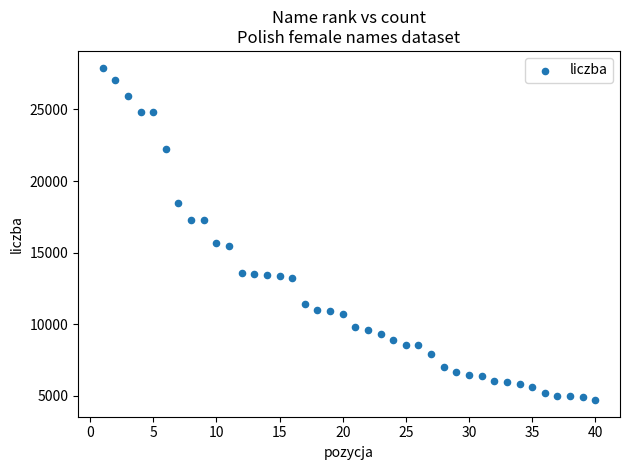

What is the range of X values (max minus min)?

39